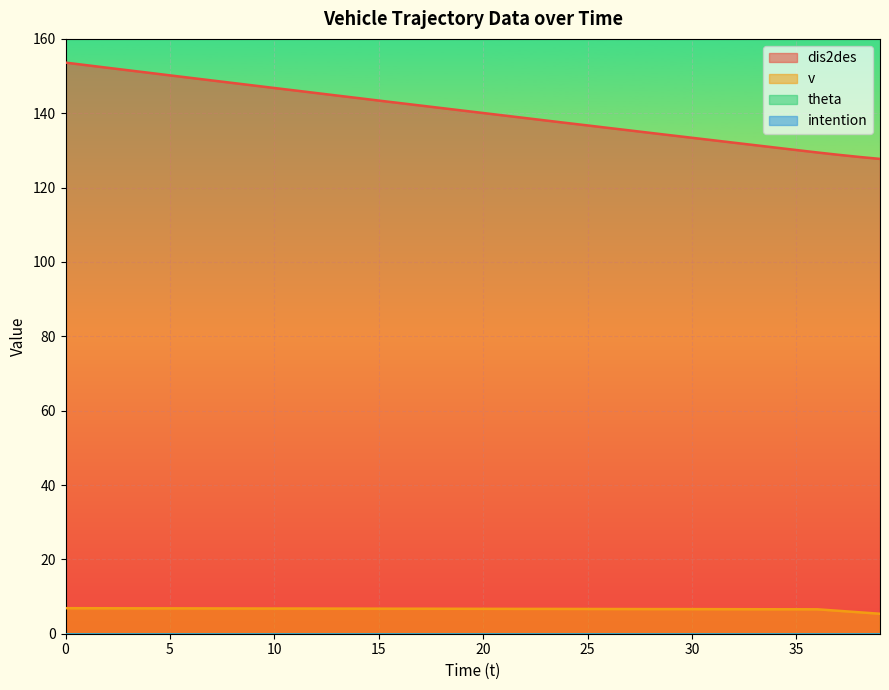

True or false: v has a value of 5.4 at 39.

True